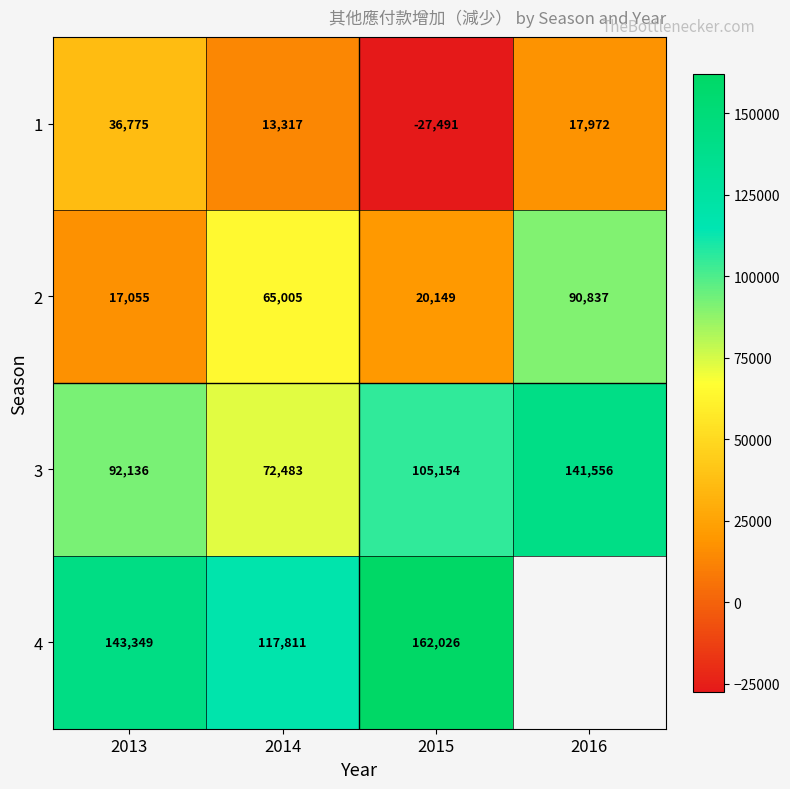

At how many categories does at least one series exceed 64918?

4